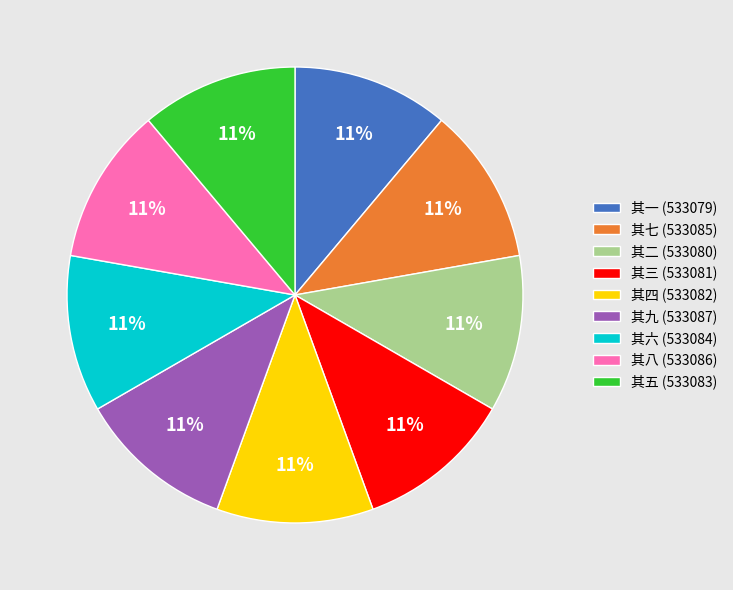

How many segments does this pie chart have?

9